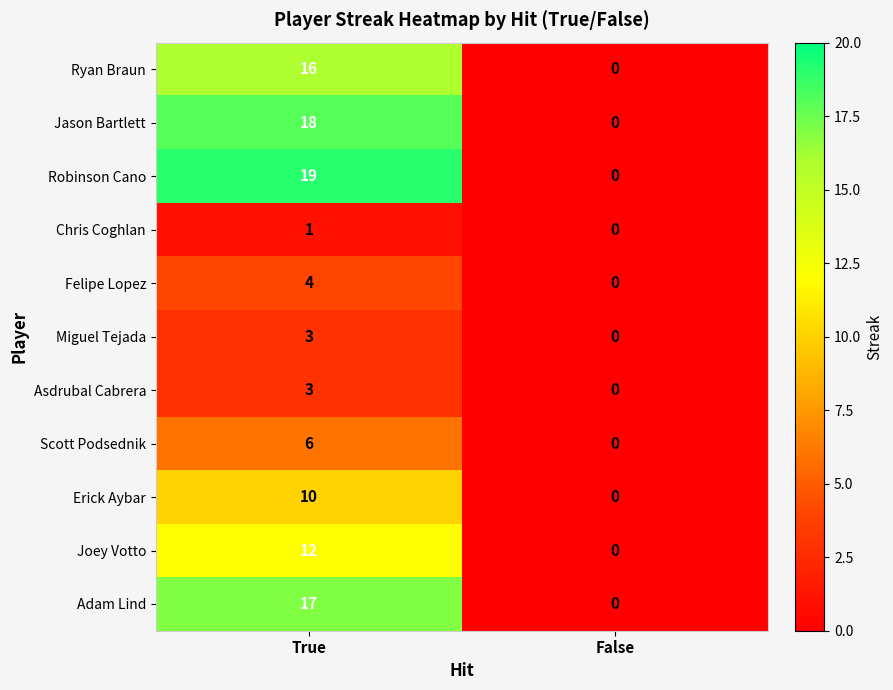

Reading left to right, list all the values displayed in this chart.

Ryan Braun: 16	0
Jason Bartlett: 18	0
Robinson Cano: 19	0
Chris Coghlan: 1	0
Felipe Lopez: 4	0
Miguel Tejada: 3	0
Asdrubal Cabrera: 3	0
Scott Podsednik: 6	0
Erick Aybar: 10	0
Joey Votto: 12	0
Adam Lind: 17	0